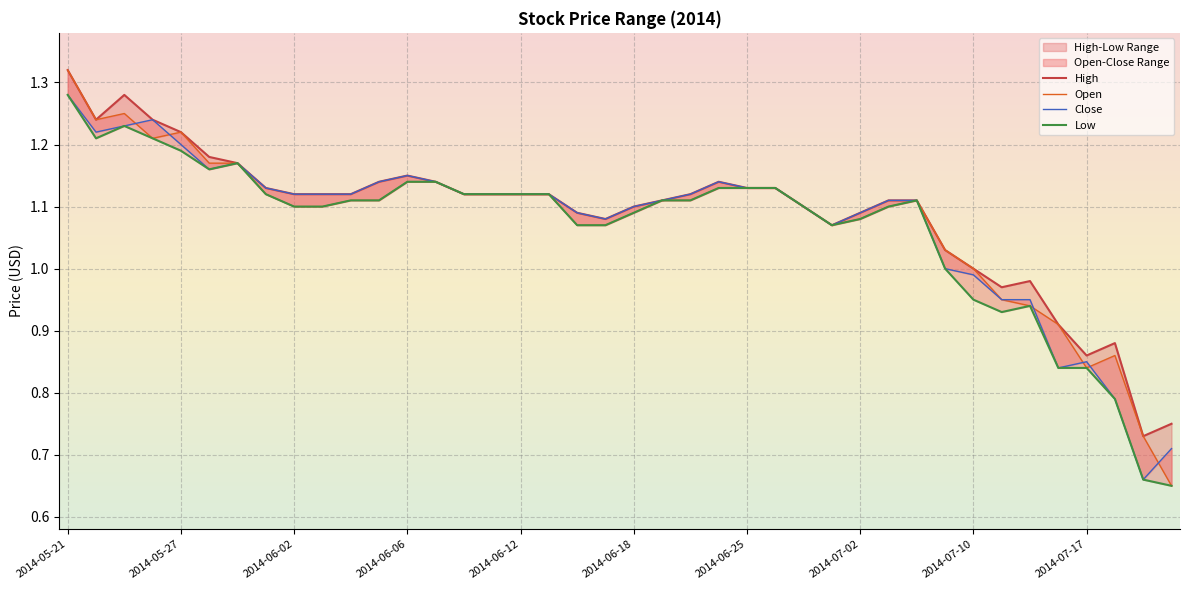

What is the maximum value shown in the chart?

1.3